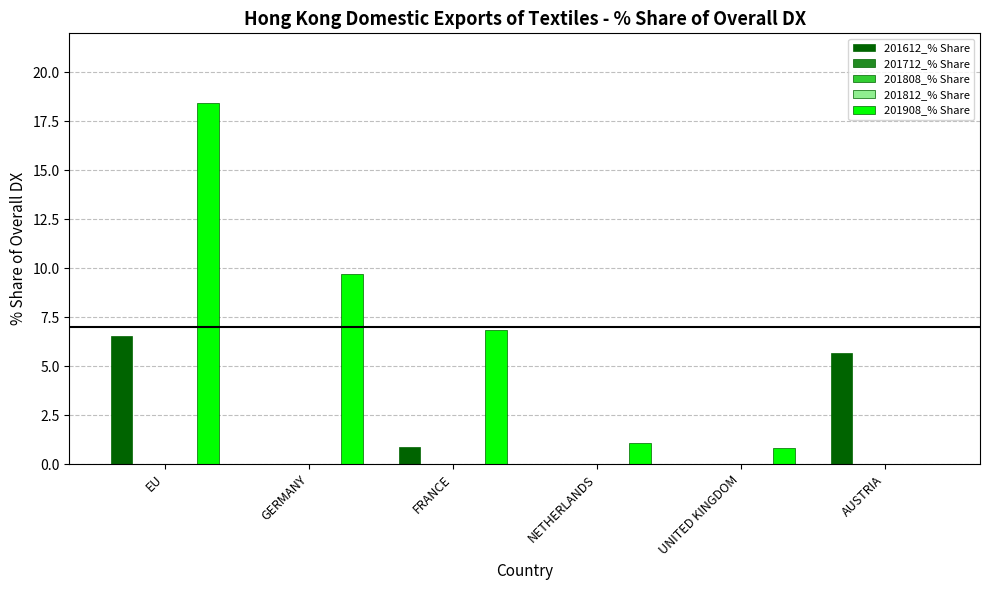

What is the label of the 5th bar from the right?

GERMANY